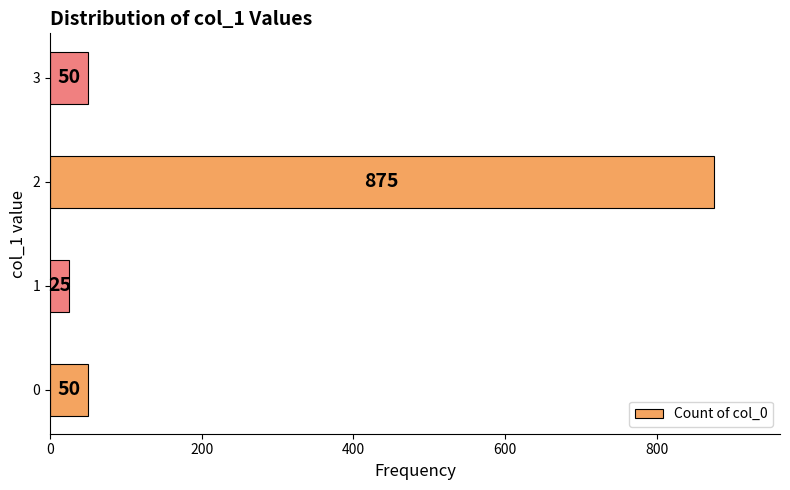

The value at 2 is 426. True or false?

False